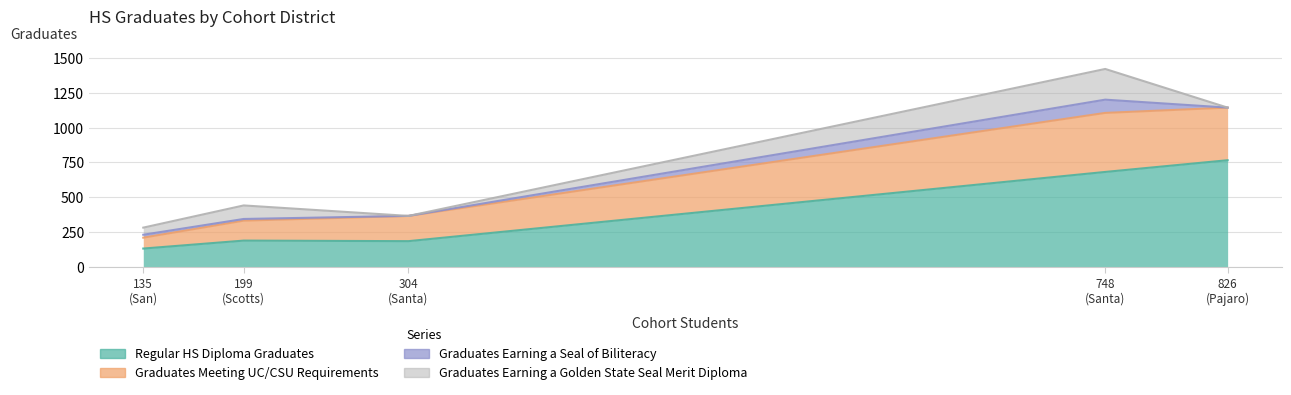

What is the average value of the Graduates Earning a Golden State Seal Merit Diploma series?

74